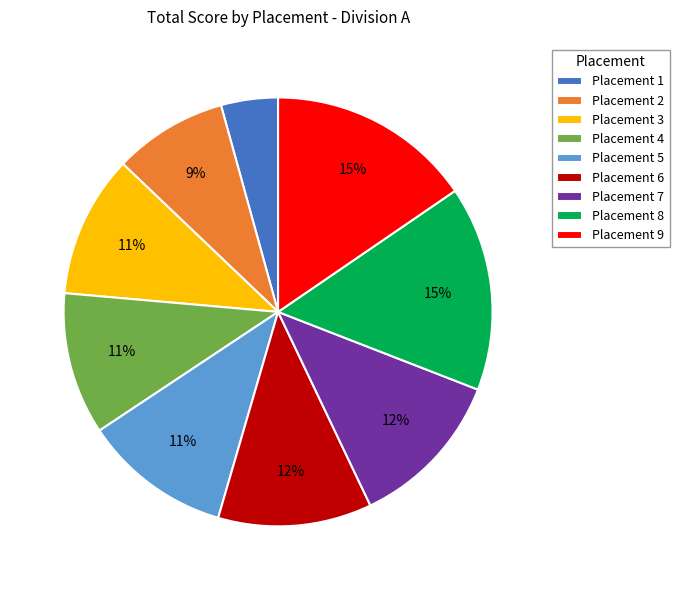

Does any single category account for the majority?

No